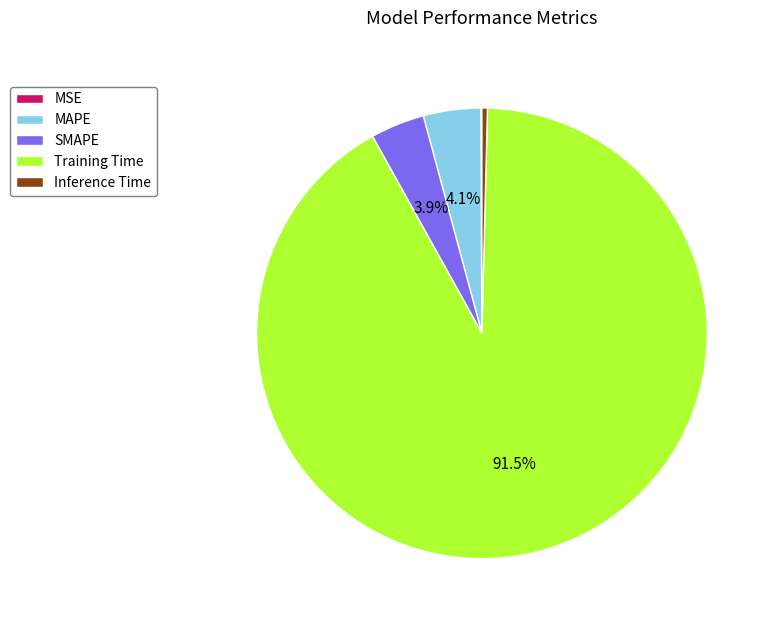

To the nearest percent, what is the average slice percentage?

20%